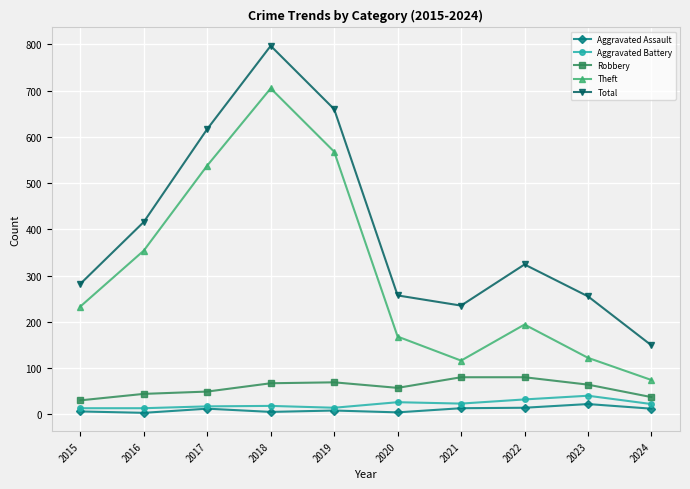

At which category is the sum across all series the highest?

2018